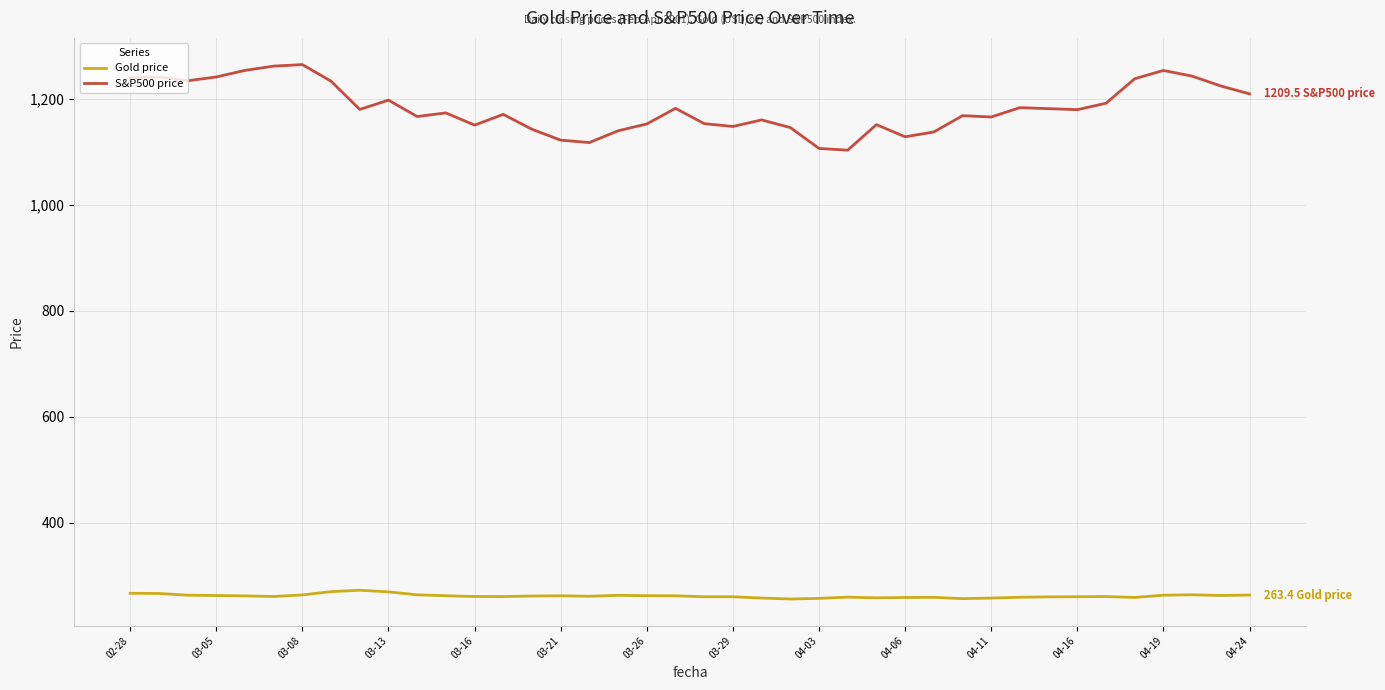

What is the maximum value shown in the chart?

1264.7